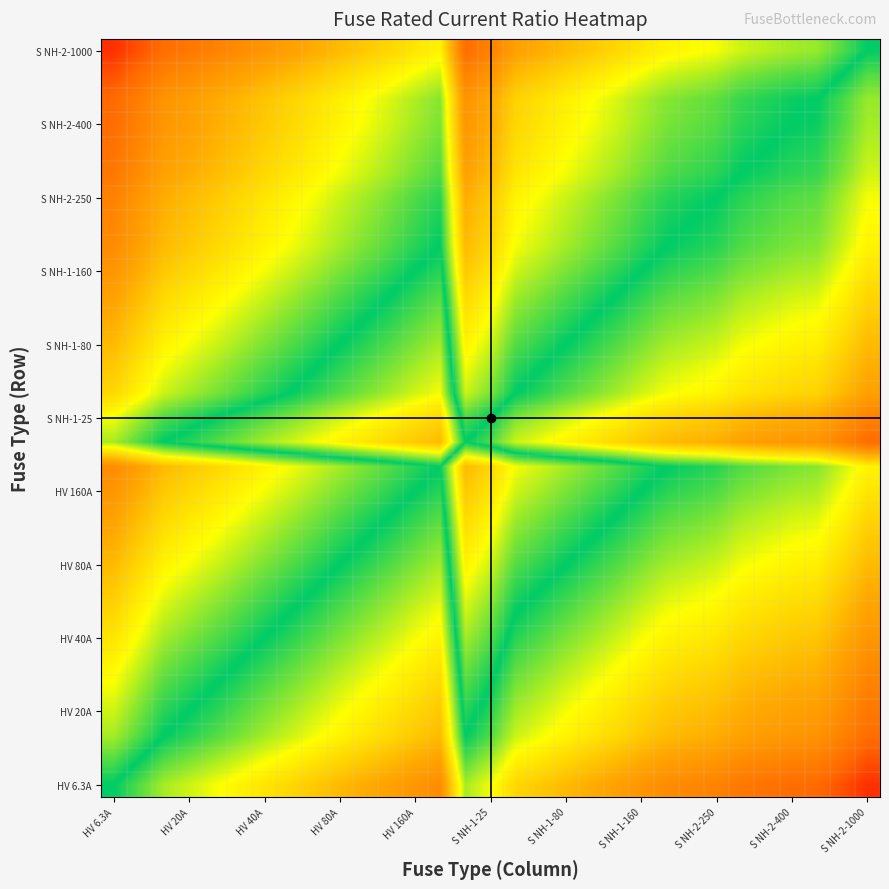

Which series has the widest spread of values?

HV 6.3A